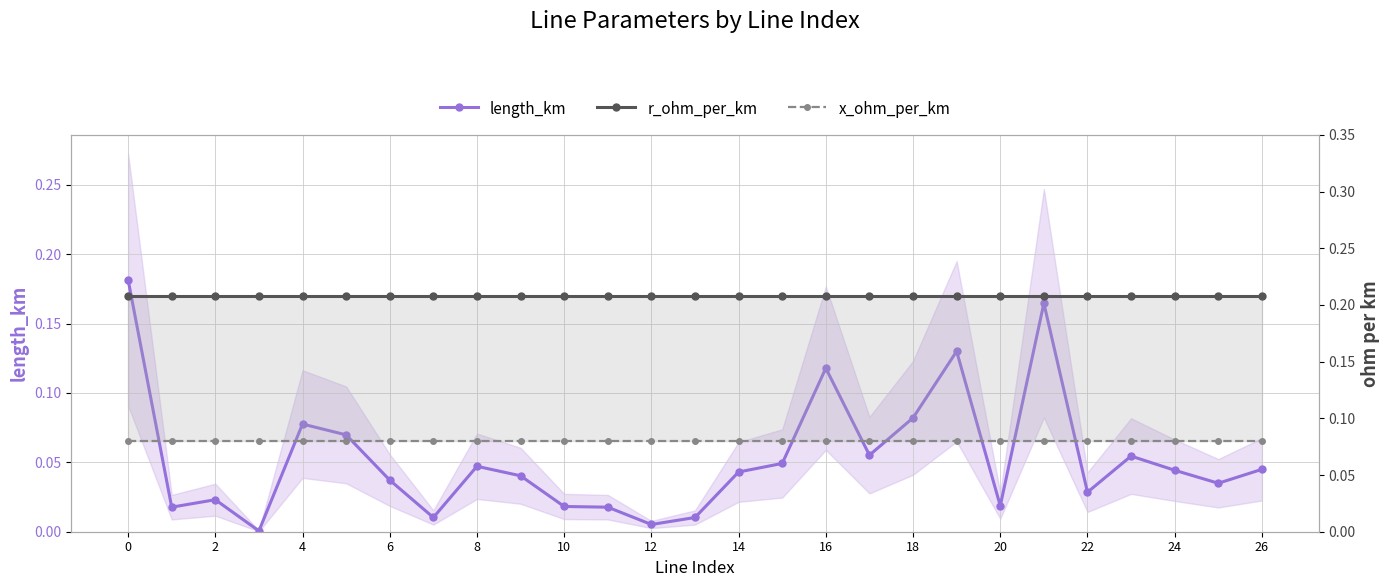

Between 23 and 16, which is larger?

16